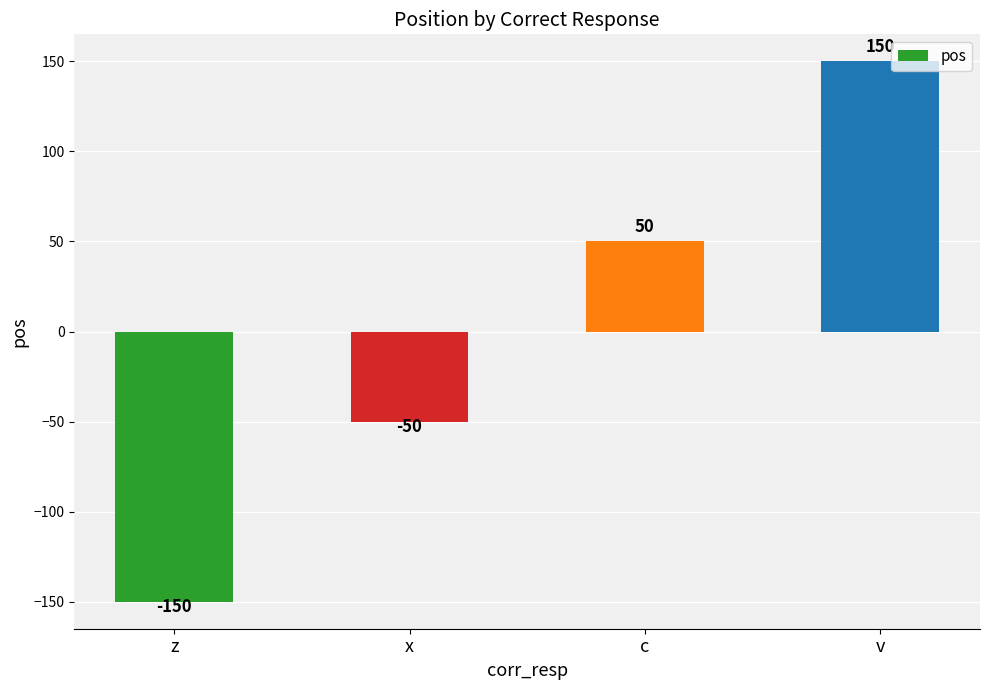

What is the change in value from z to v?

+300